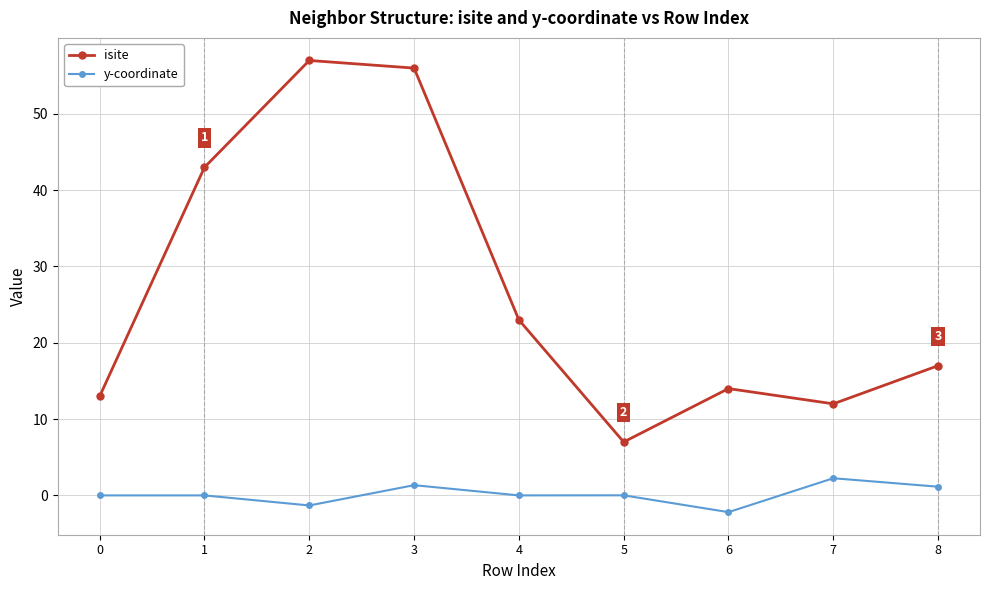

What is the approximate value of isite at 6?

14.0